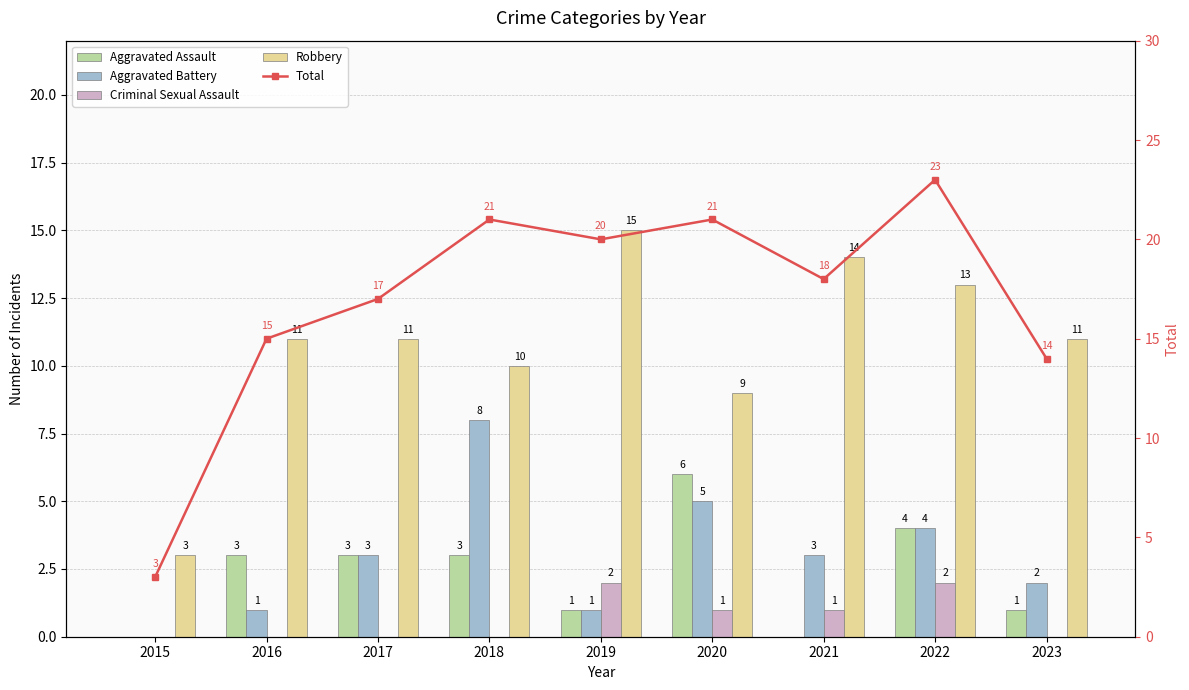

True or false: Robbery has a value of 14 at 2021.

True